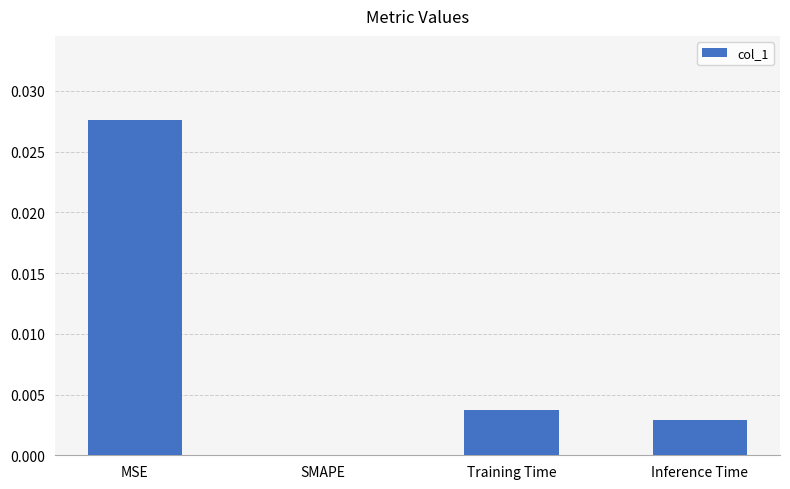

Between MSE and Training Time, which is larger?

MSE